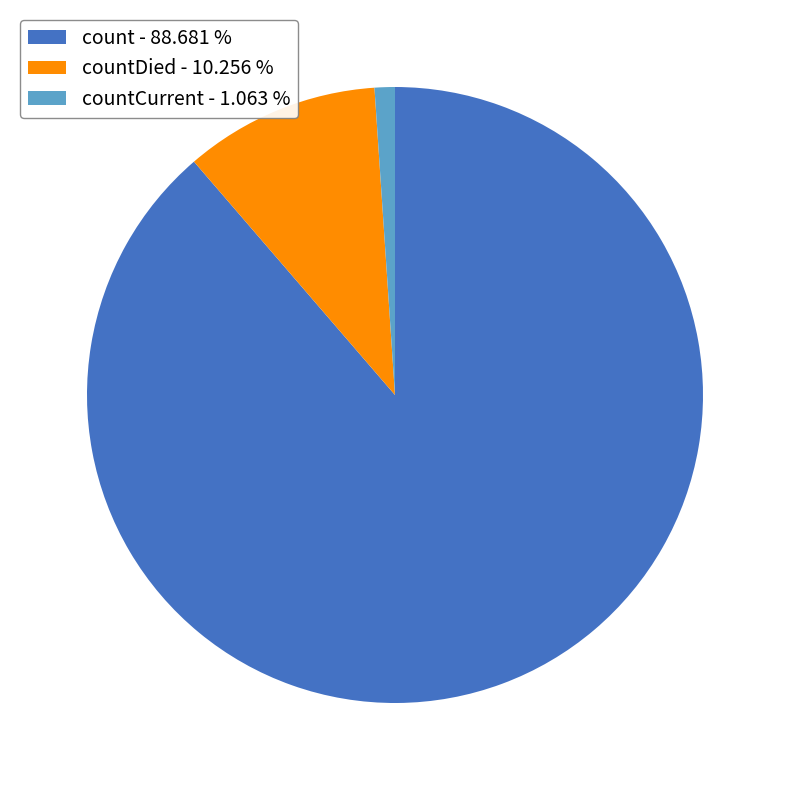

Is the sum of count - 88.681 % and countCurrent - 1.063 % greater than half?

Yes